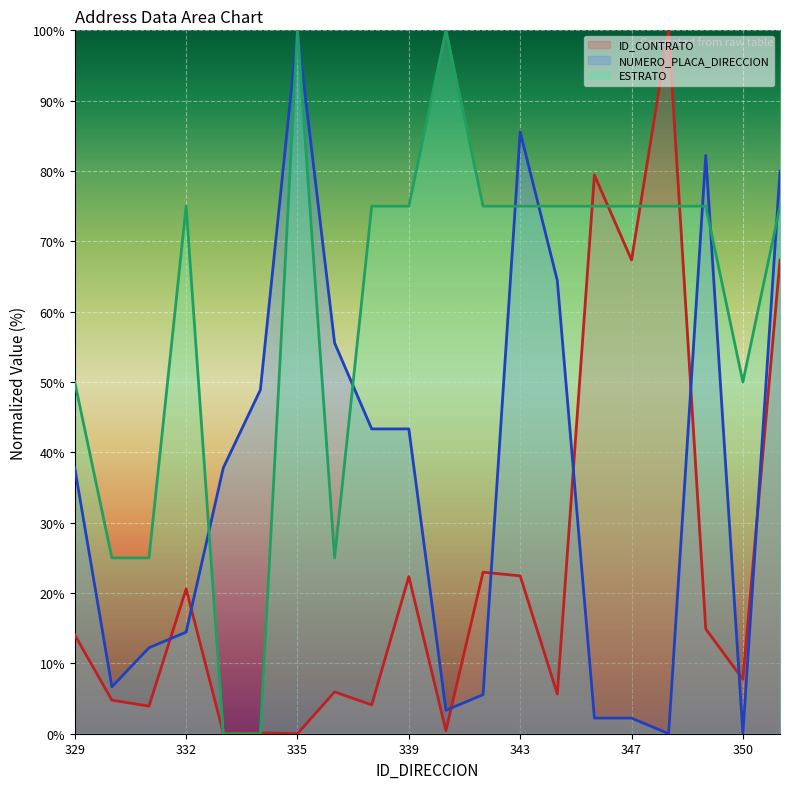

What is the sum of the NUMERO_PLACA_DIRECCION values at 330 and 349?

88.9